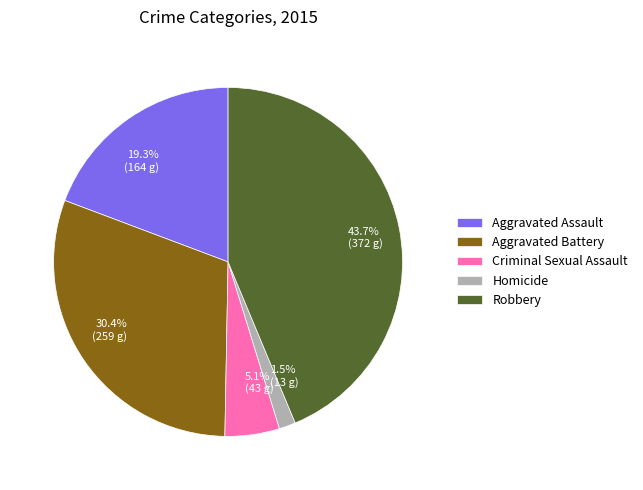

Does Criminal Sexual Assault account for over 50% of the chart?

No